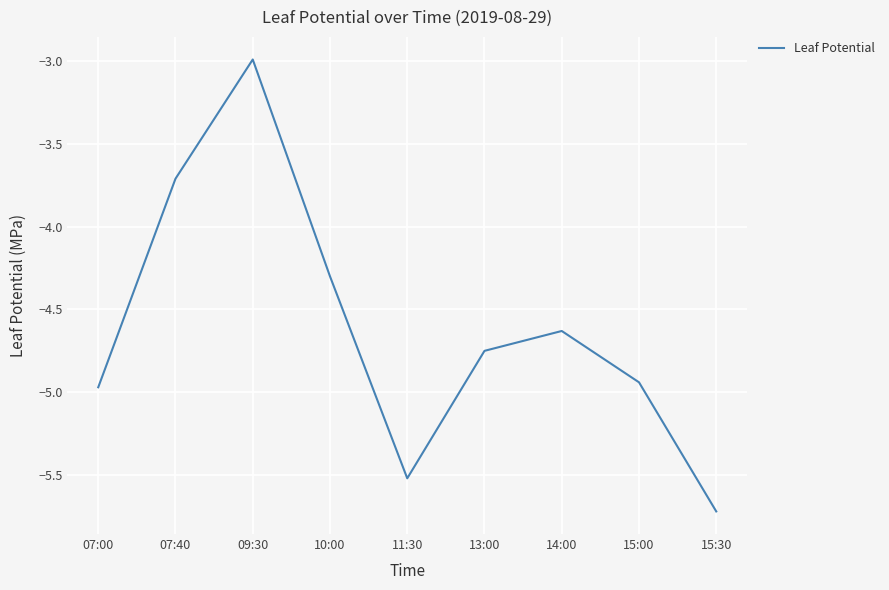

What is the difference between the maximum and second lowest values?

2.5